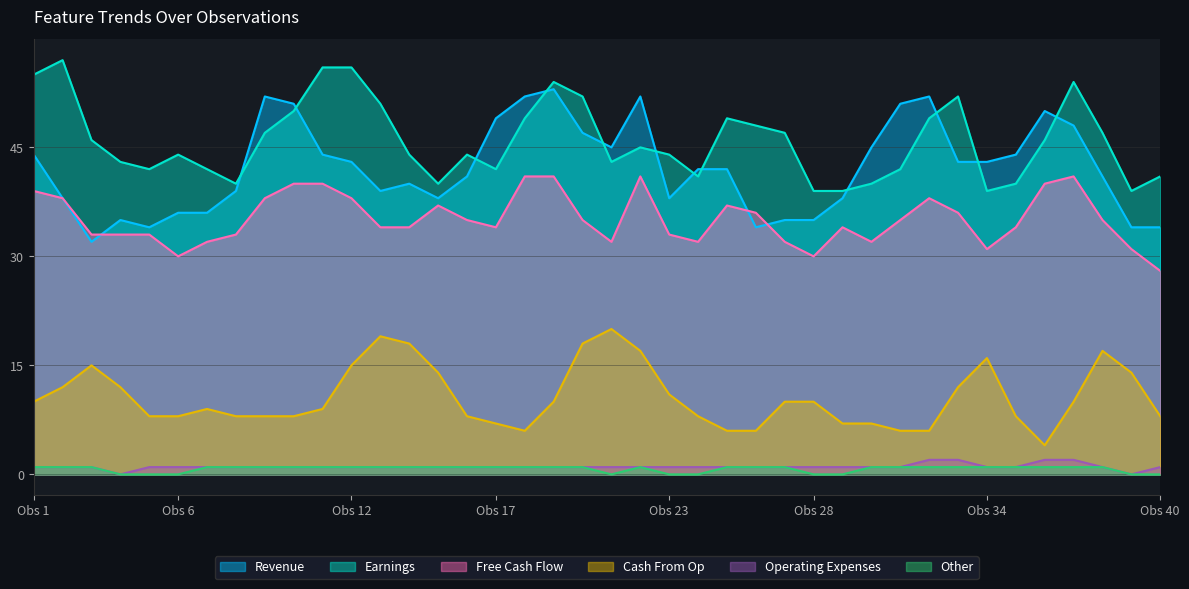

Which series has the largest total across all categories?

Earnings